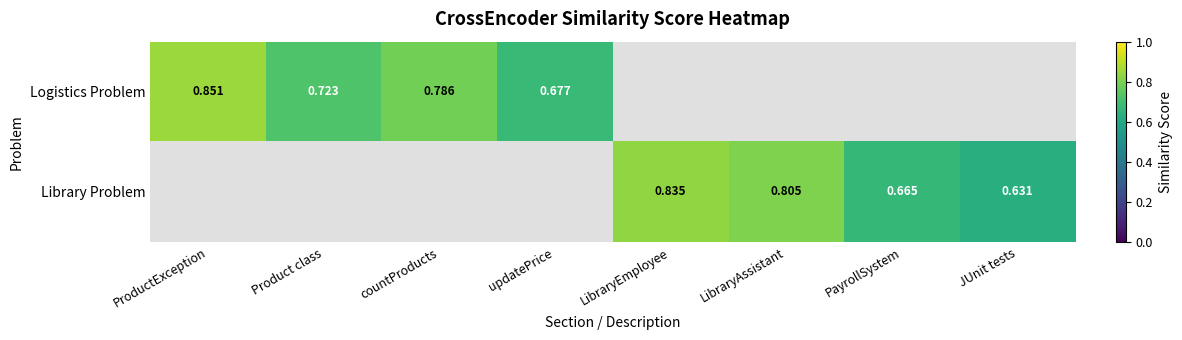

Is the value of Logistics Problem at updatePrice greater than the value of Library Problem at PayrollSystem?

Yes